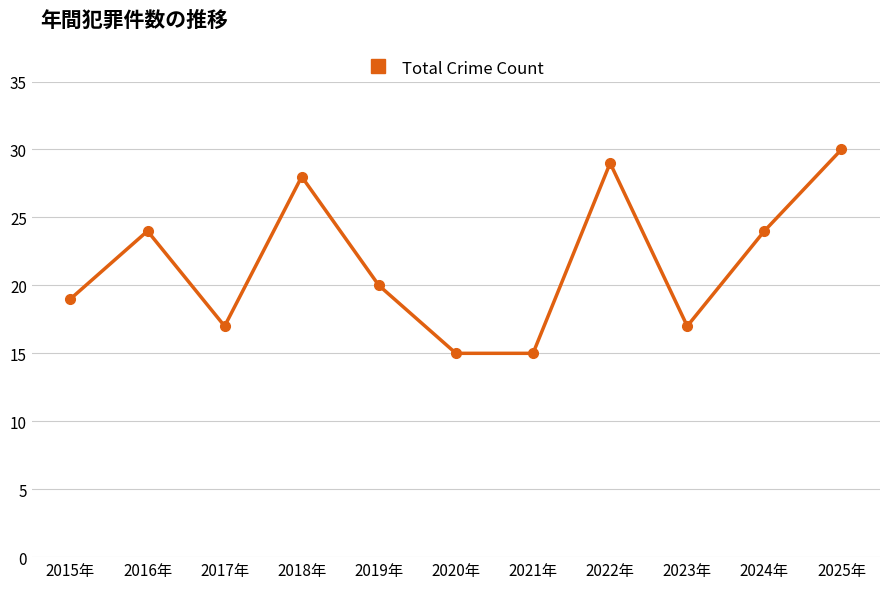

What position from the right is 2017年?

9